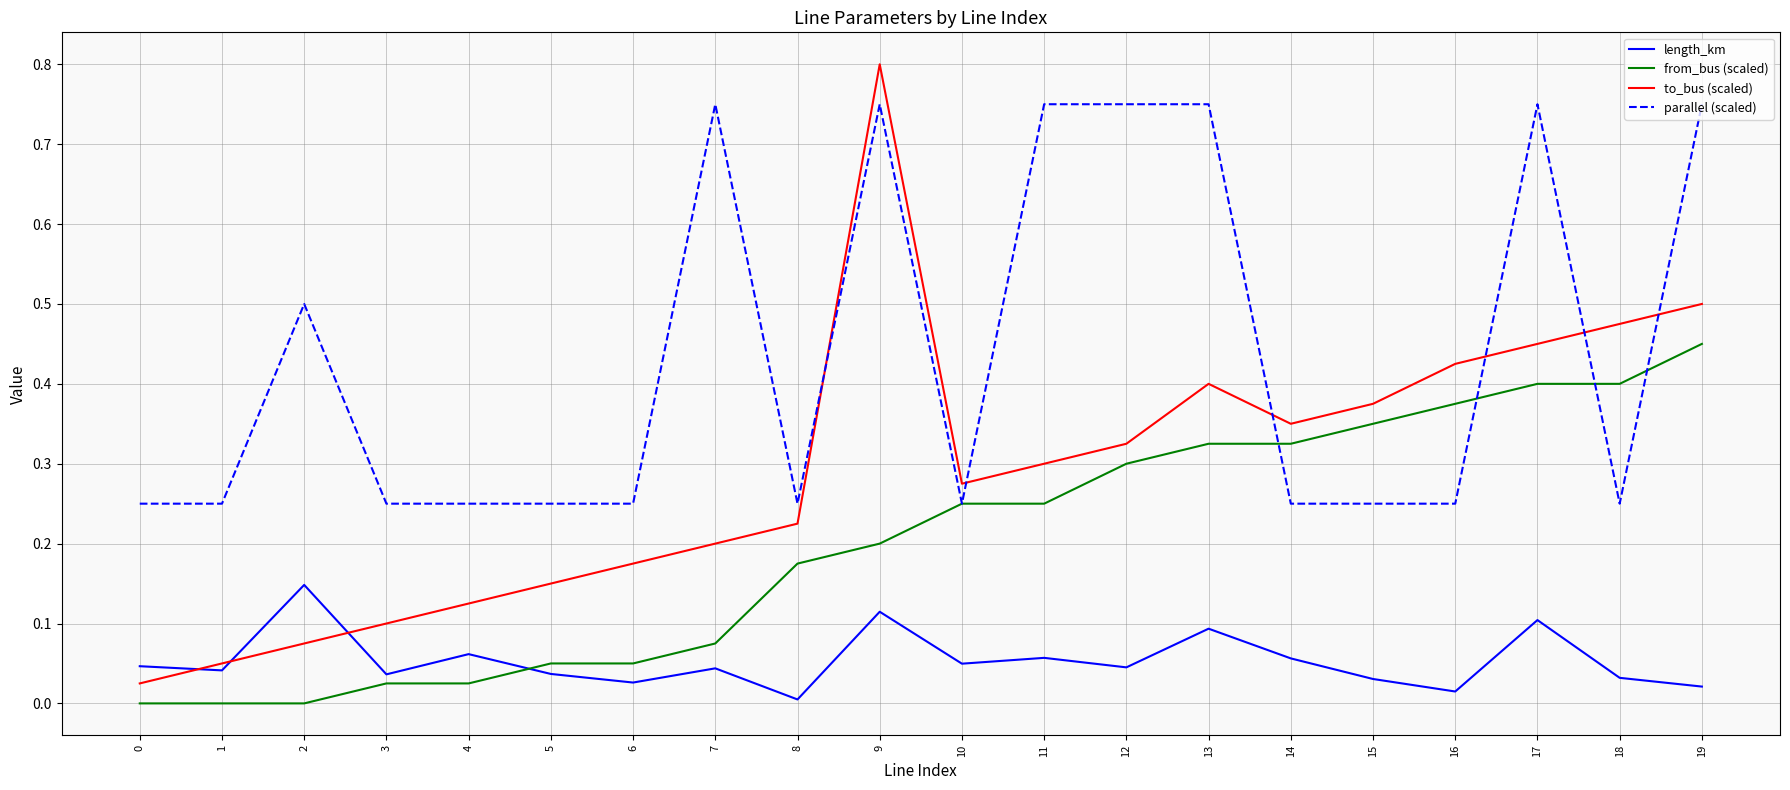

The value of parallel (scaled) at 12 is 0.8. True or false?

True